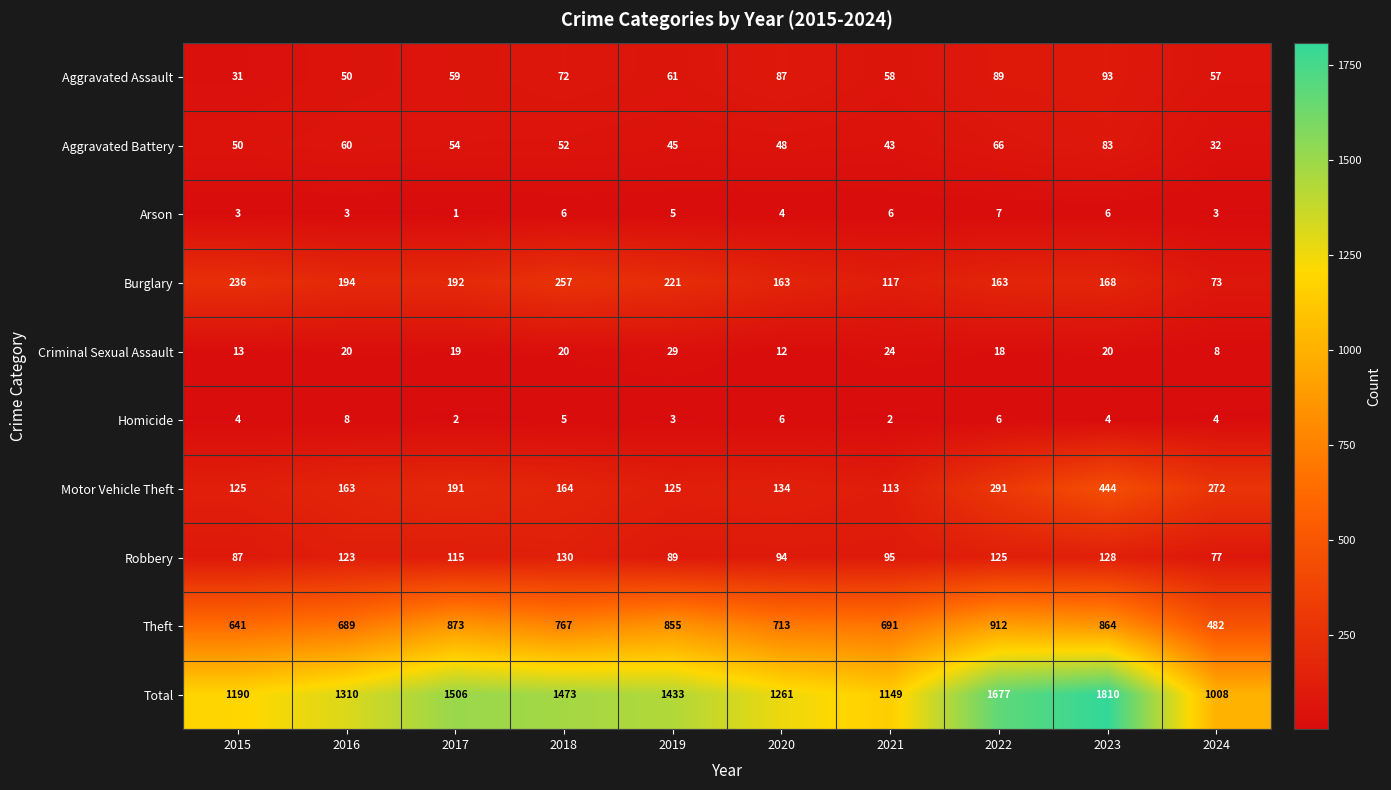

What is the difference between the maximum and minimum values in the Motor Vehicle Theft series?

331